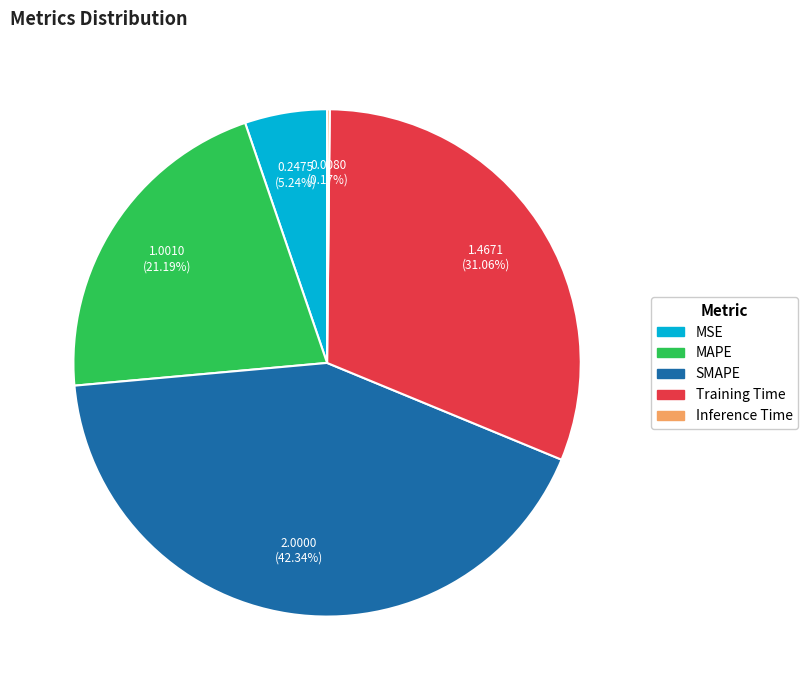

Which category has the biggest portion of the pie?

SMAPE